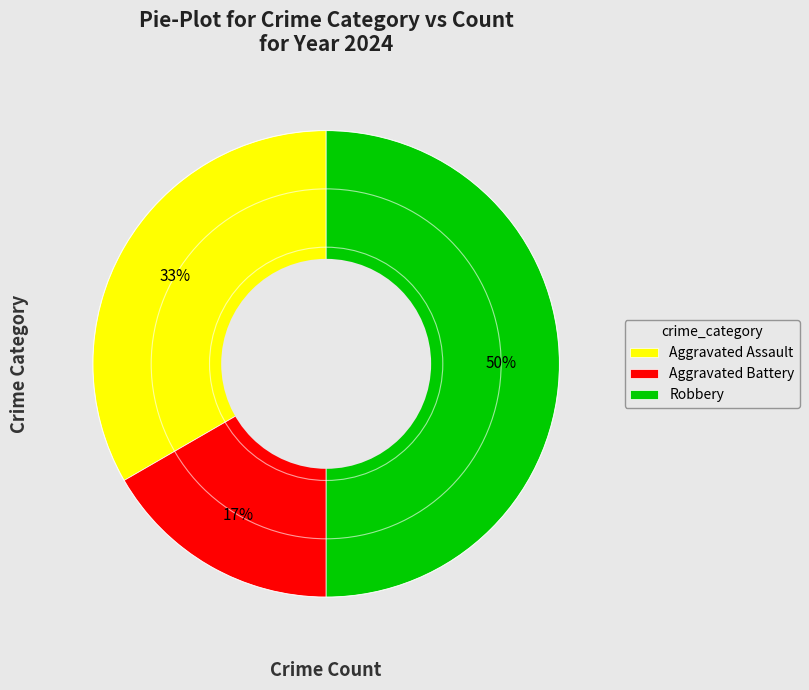

Which slice is the largest?

Robbery